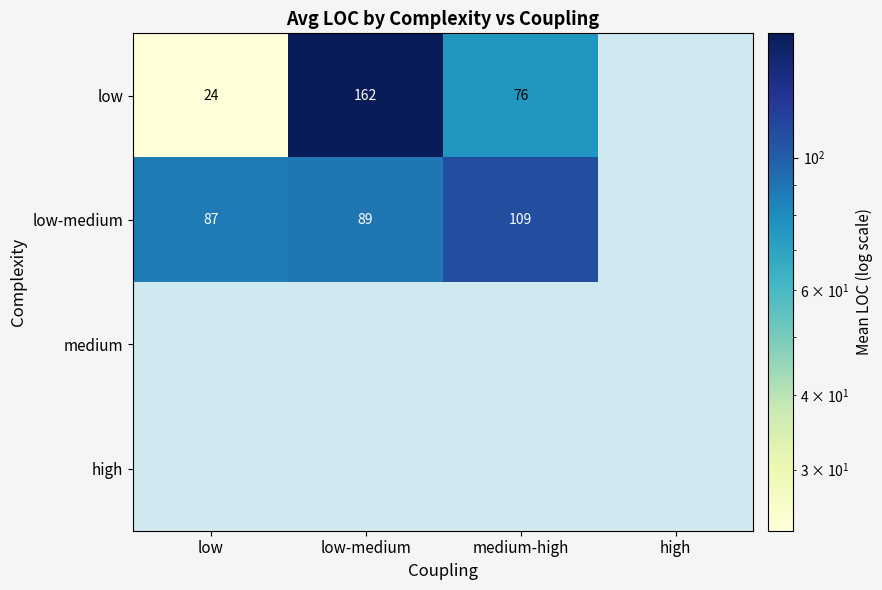

Which series has the widest spread of values?

low